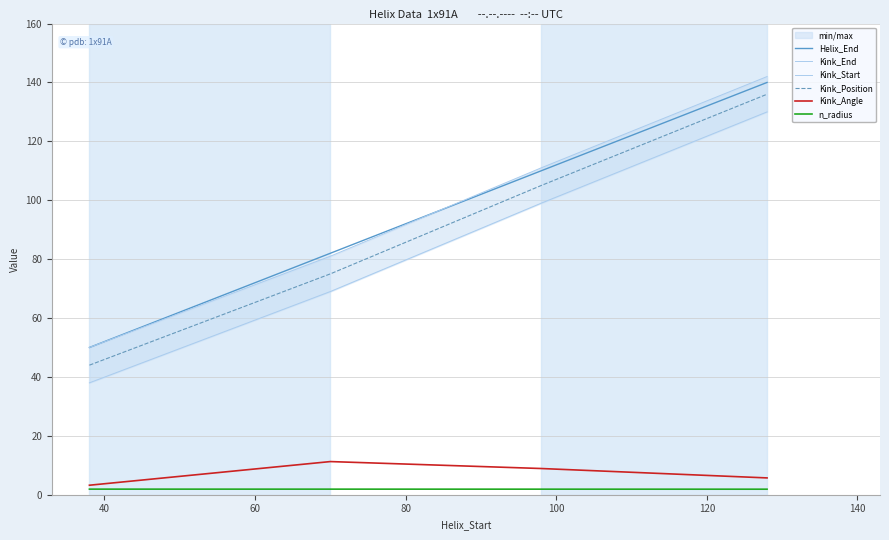

True or false: Helix_End and n_radius intersect in this chart.

False